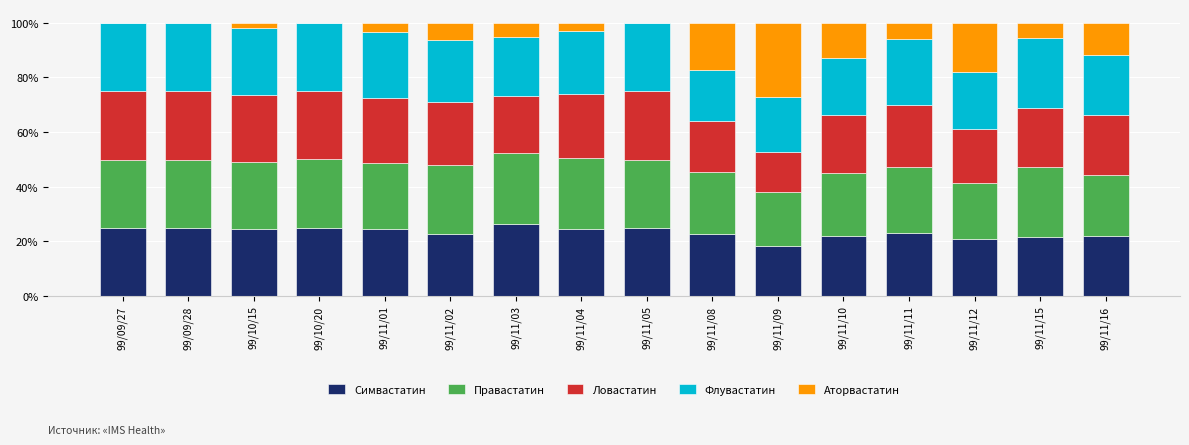

What is the highest value of the Симвастатин series?

26.2